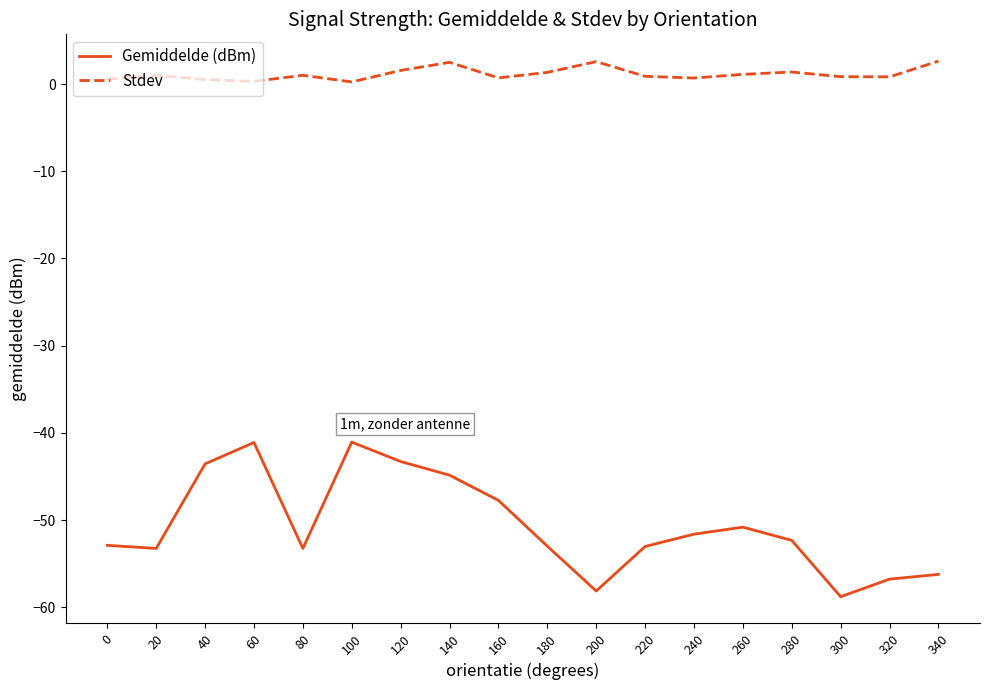

True or false: Gemiddelde (dBm) has a value of -43.3 at 120.

True